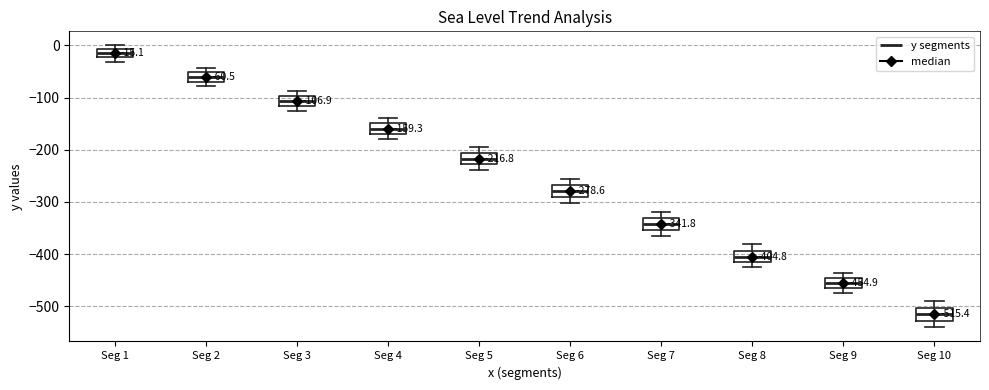

Which box has the lowest median line?

Seg 10